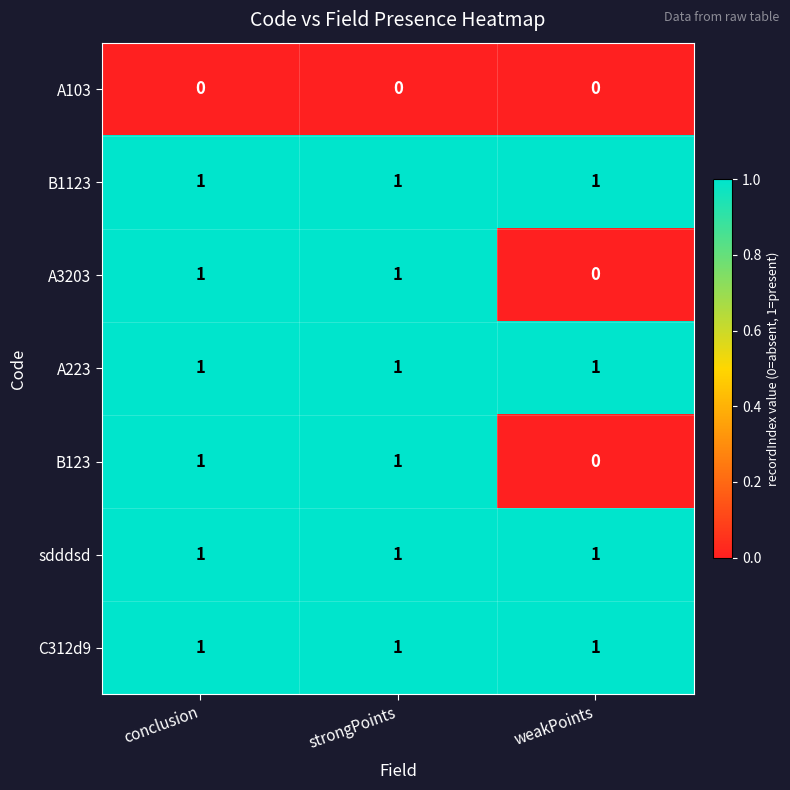

True or false: C312d9 has a value of 1 at weakPoints.

True